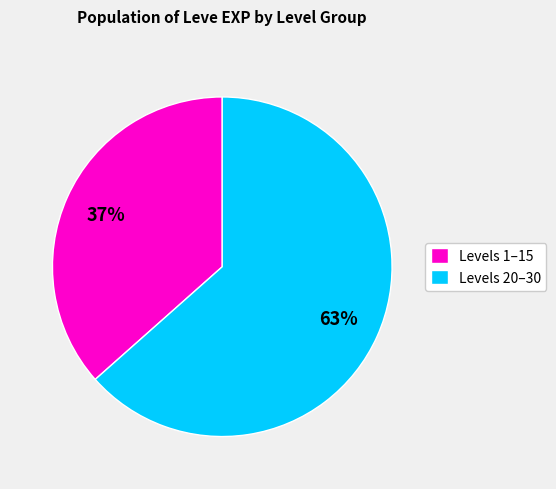

What is the largest slice in the pie chart?

Levels 20–30